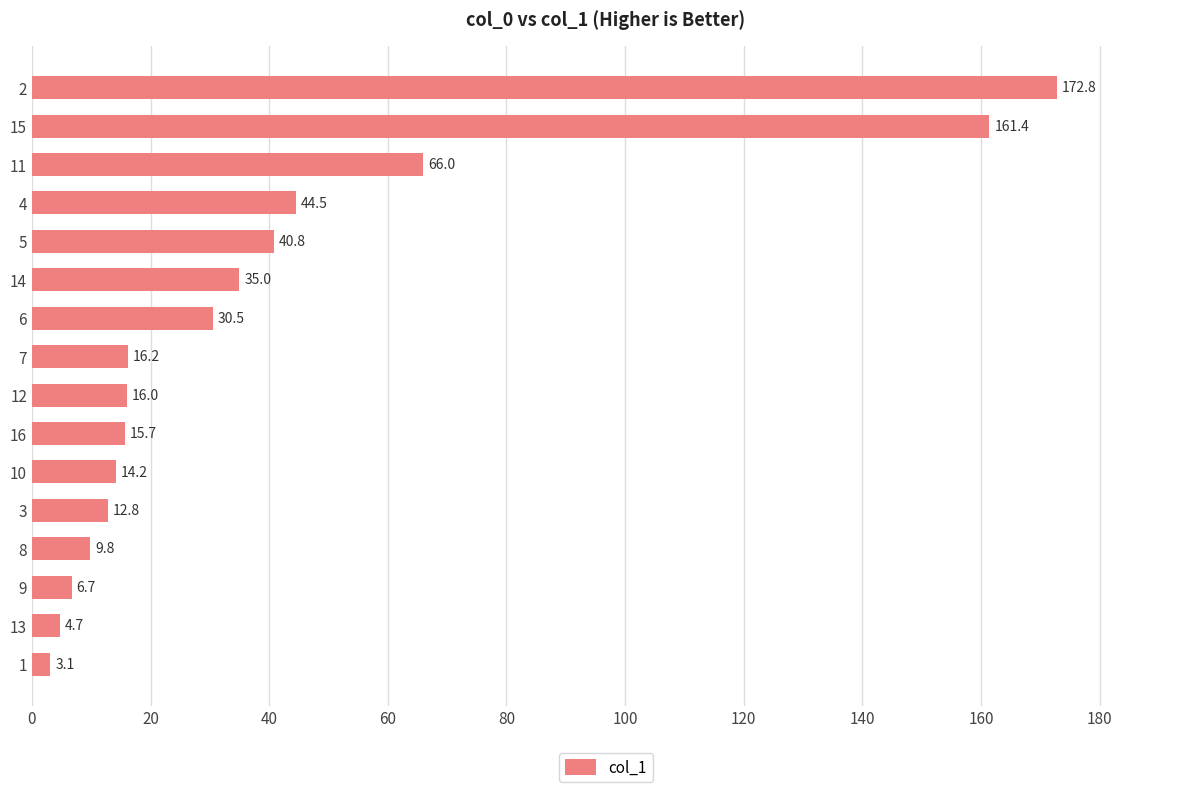

At which label is the value closest to 87?

11